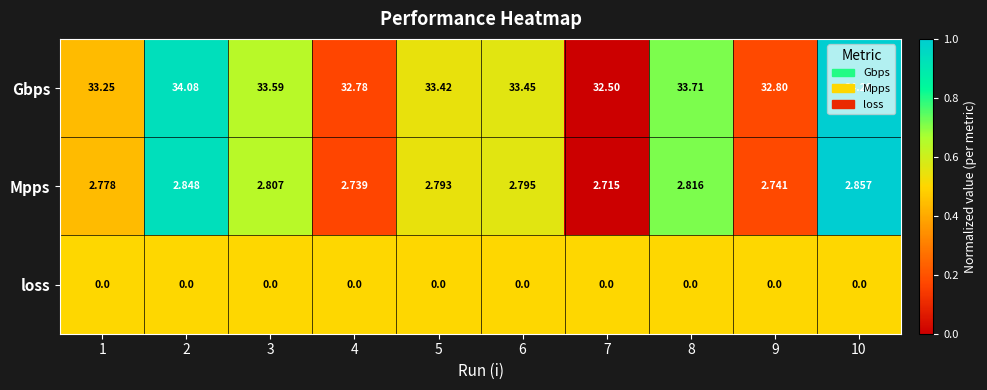

Rank the series by their maximum value, from highest to lowest.

Gbps, Mpps, loss